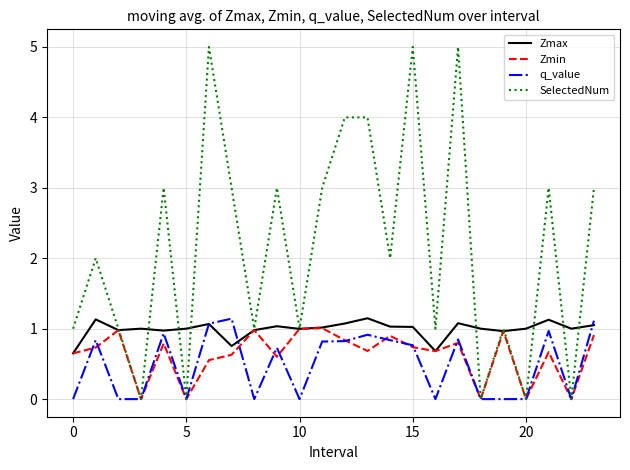

What is the maximum value shown in the chart?

5.0